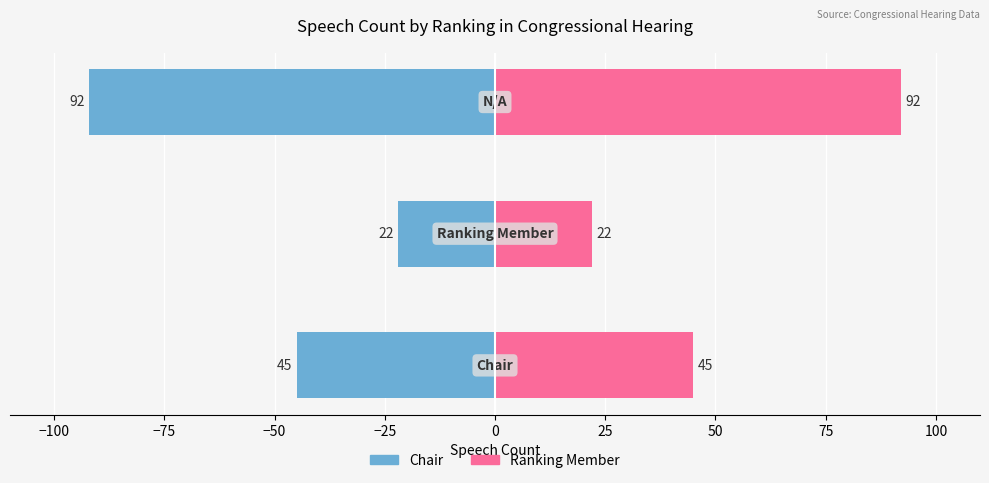

What is the sum of all Chair values?

-159